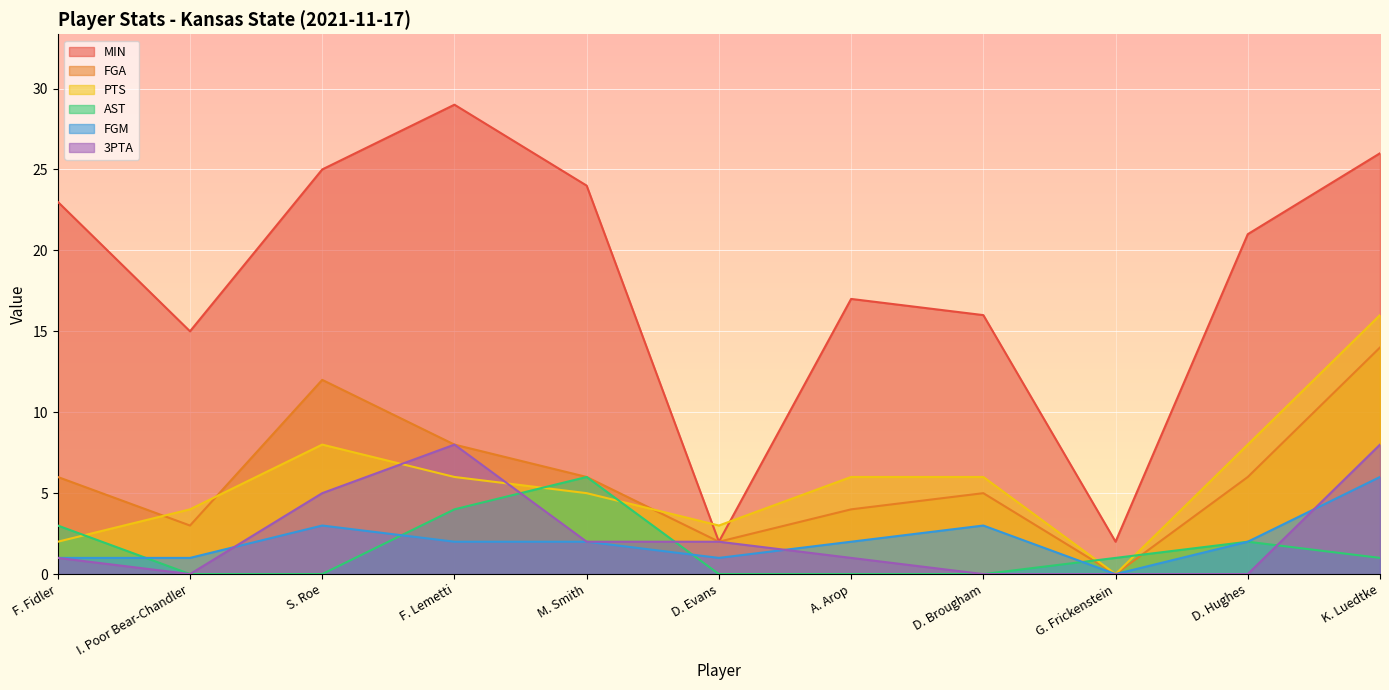

What is the maximum value shown in the chart?

29